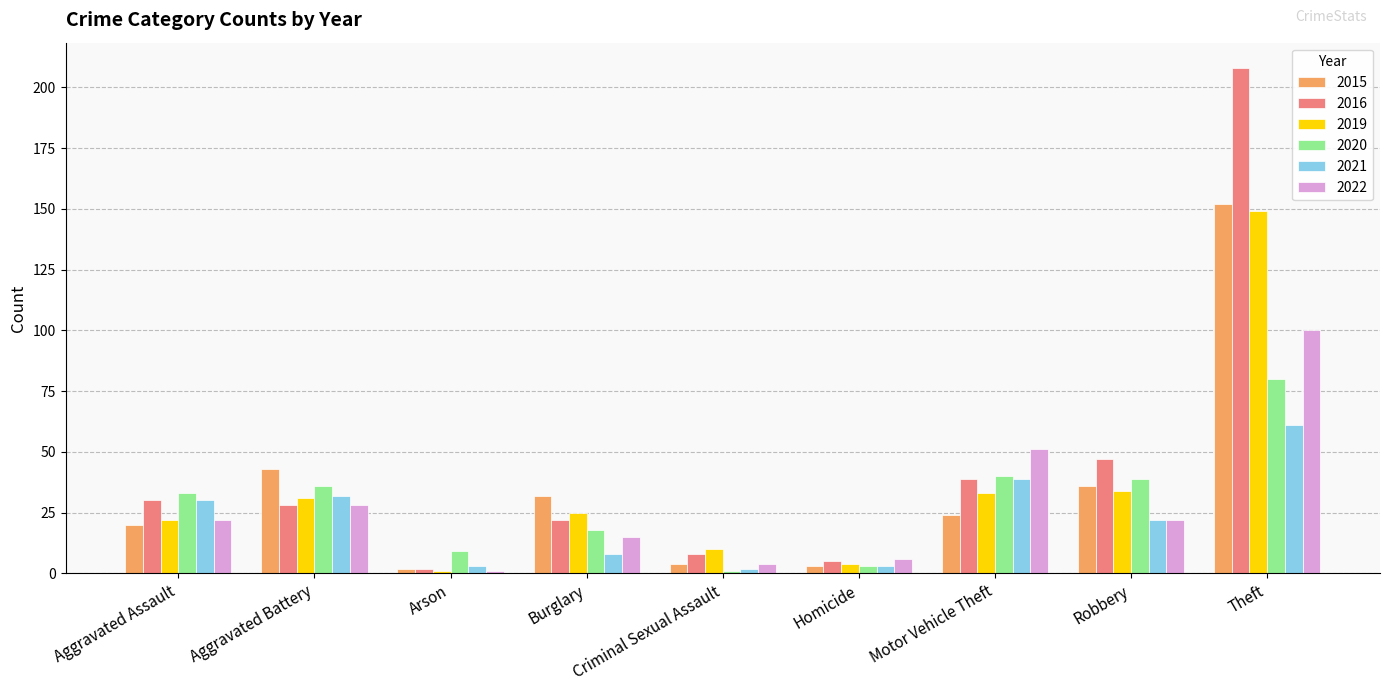

Count the number of categories in the chart.

9